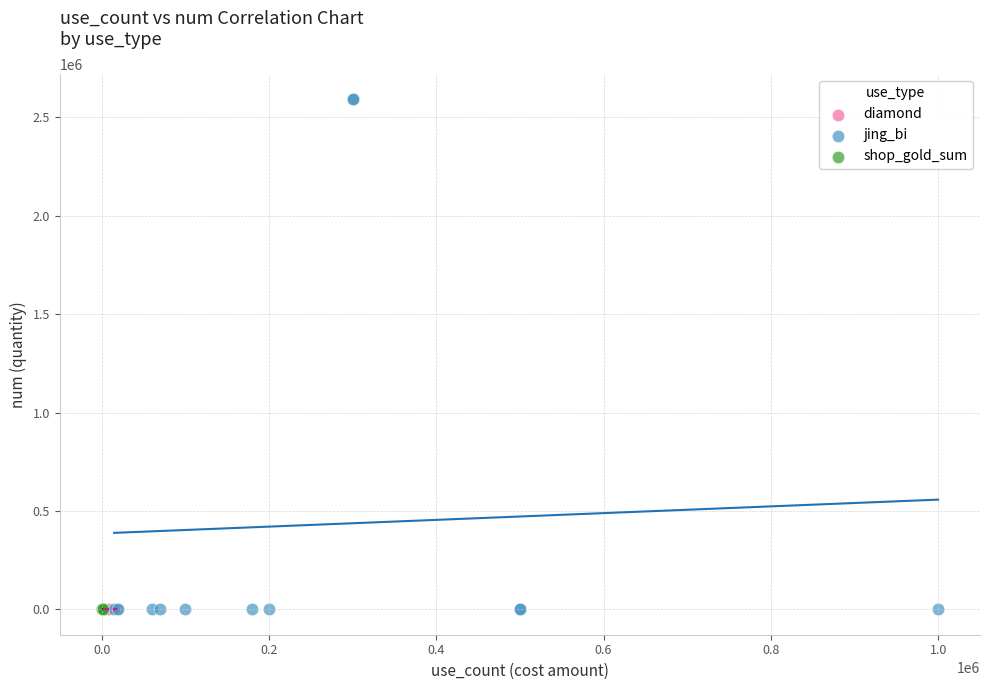

Which series contains the highest Y value?

jing_bi